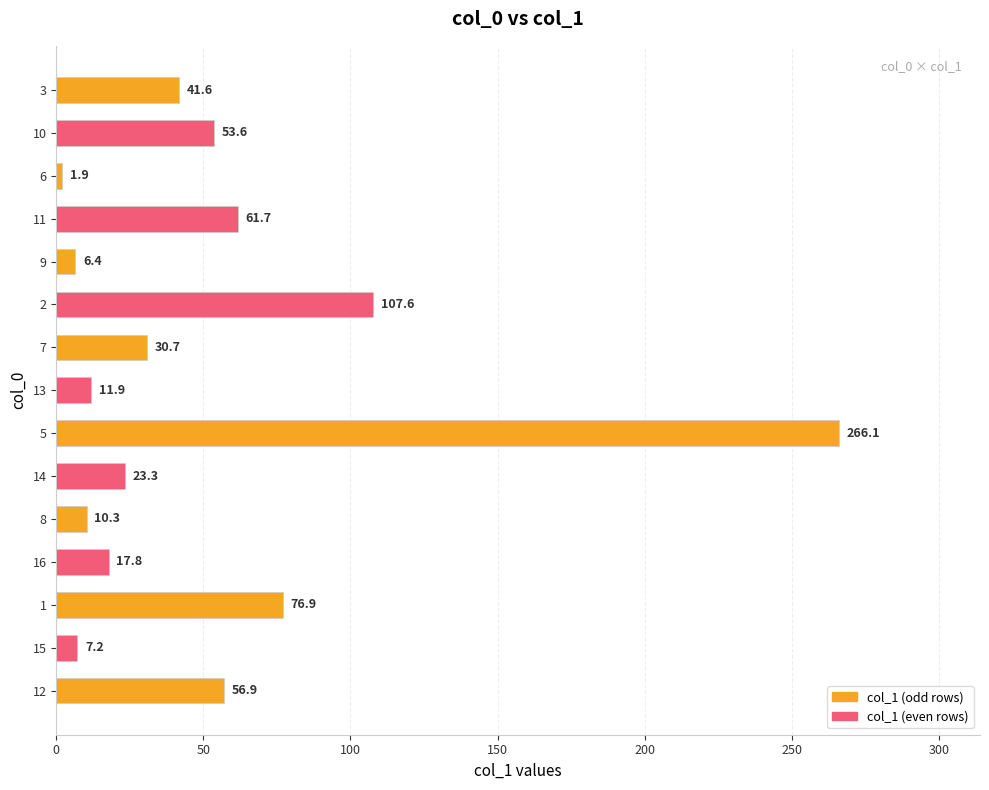

True or false: the data shows 10.3 at 8.

True